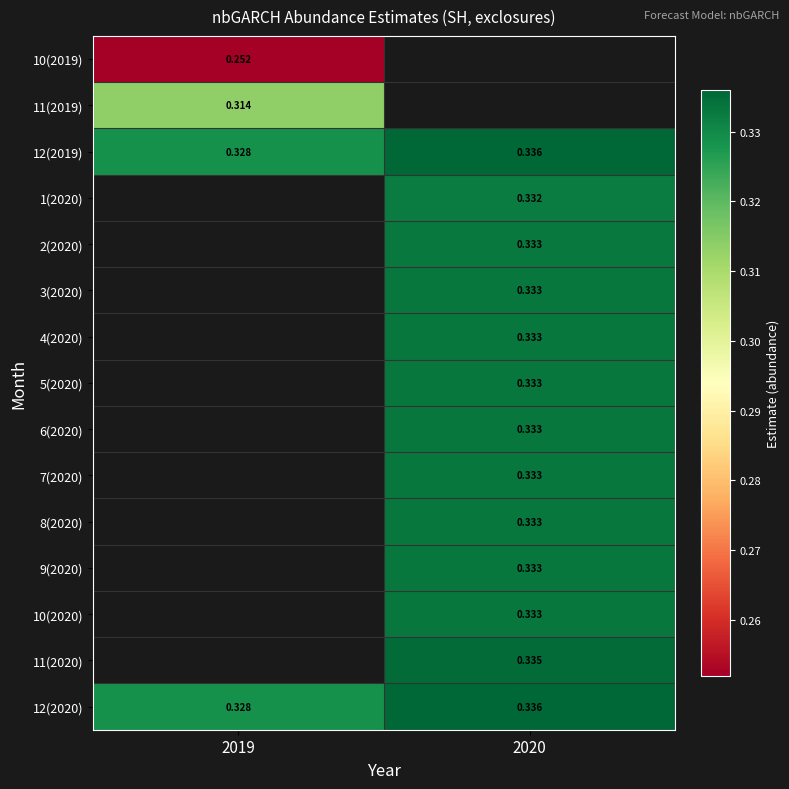

How many categories are shown in the chart?

2